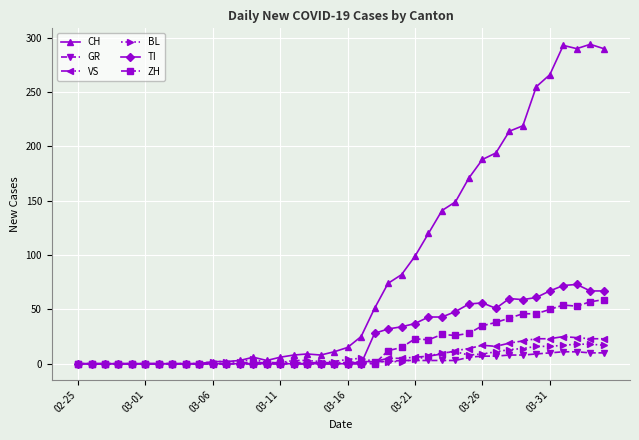

Which series has the widest spread of values?

CH